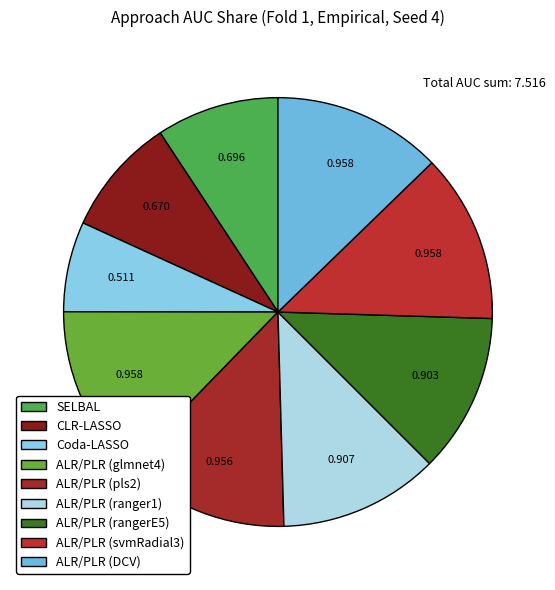

What is the largest slice in the pie chart?

ALR/PLR_glmnet4